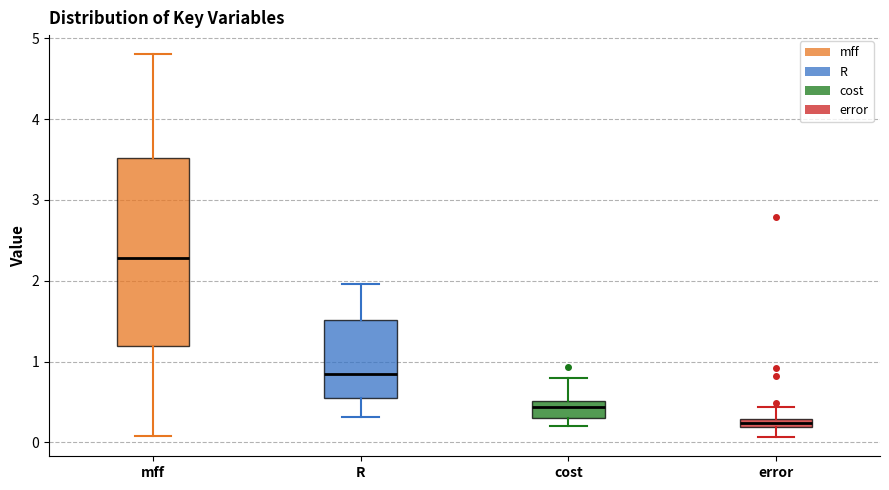

Comparing the boxes themselves (not the whiskers), which one is the tallest?

mff